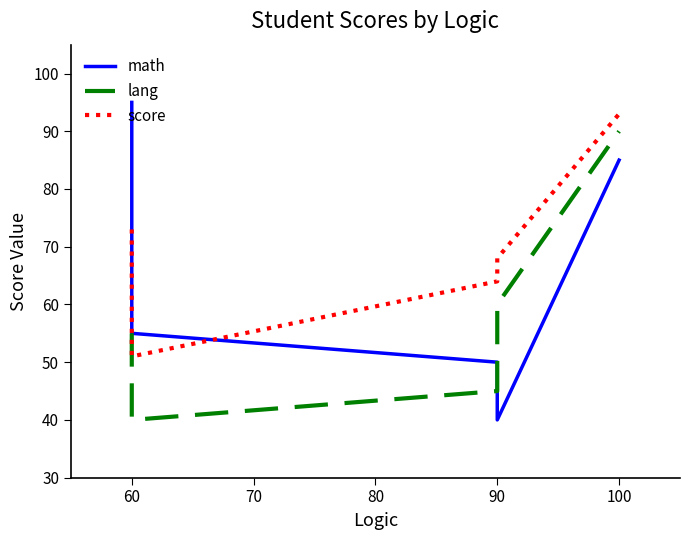

Reading left to right, transcribe all the data shown in this chart.

math: 95	55	50	40	85
lang: 55	40	45	60	90
score: 73	51	64	68	93